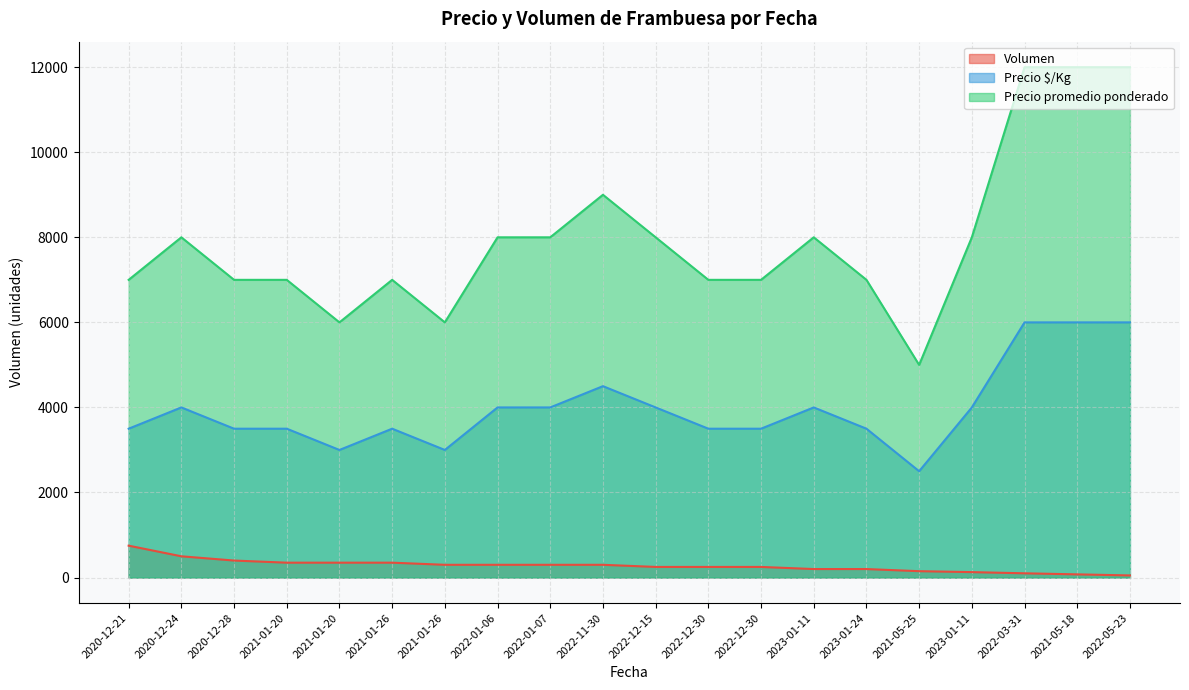

What is the sum of all Precio $/Kg values?

79500